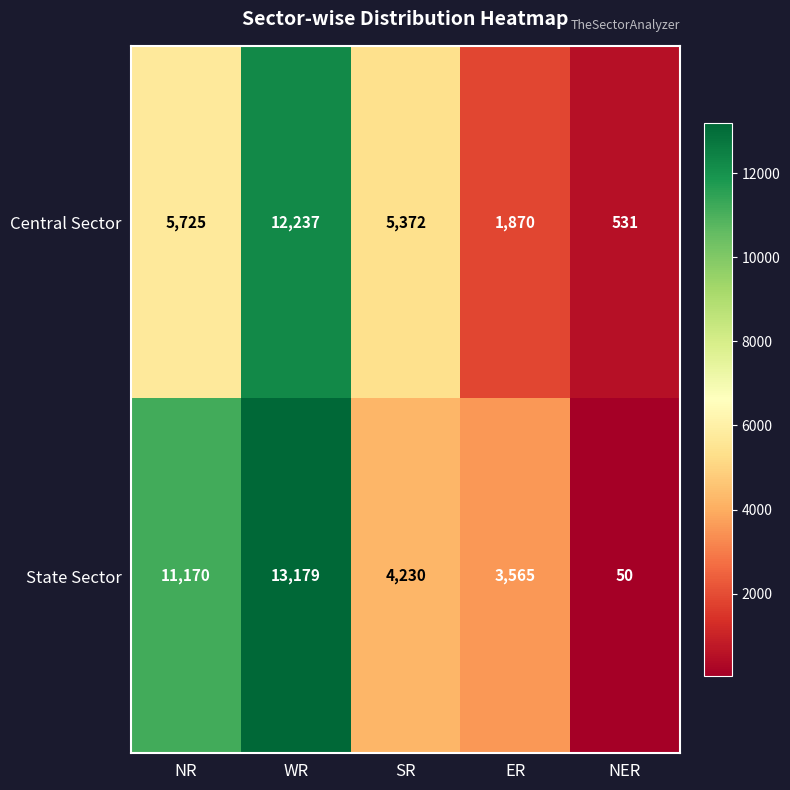

What is the maximum value shown in the chart?

13179